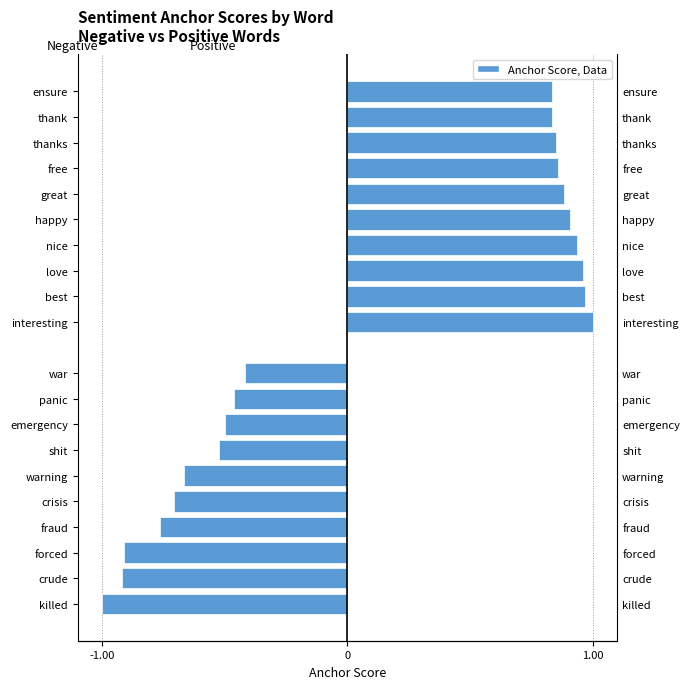

What is the difference between the second highest and minimum values in the Negative words series?

0.5